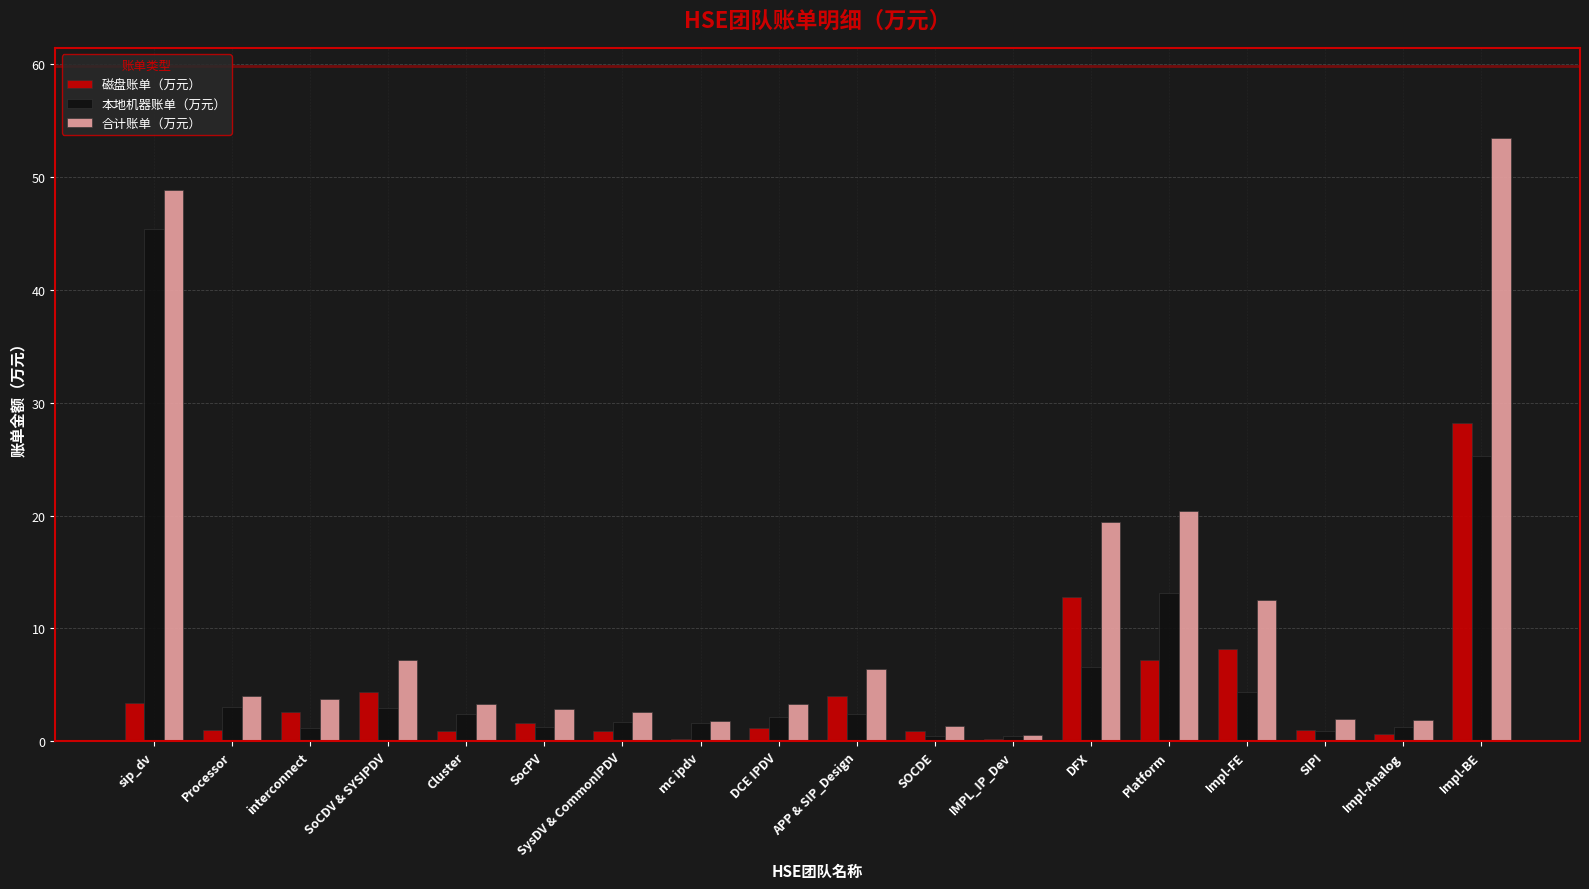

True or false: 合计账单（万元） has a value of 53.4 at Impl-BE.

True